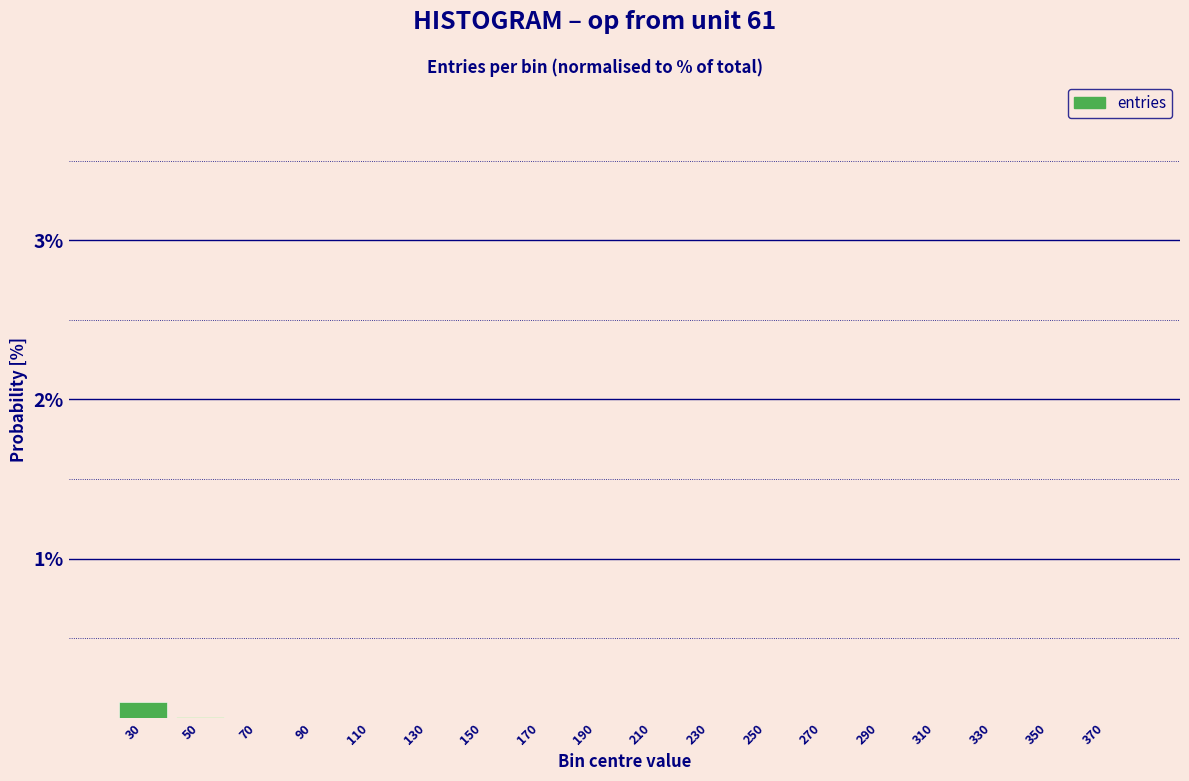

The chart shows a value of 0.0 at 330. True or false?

True